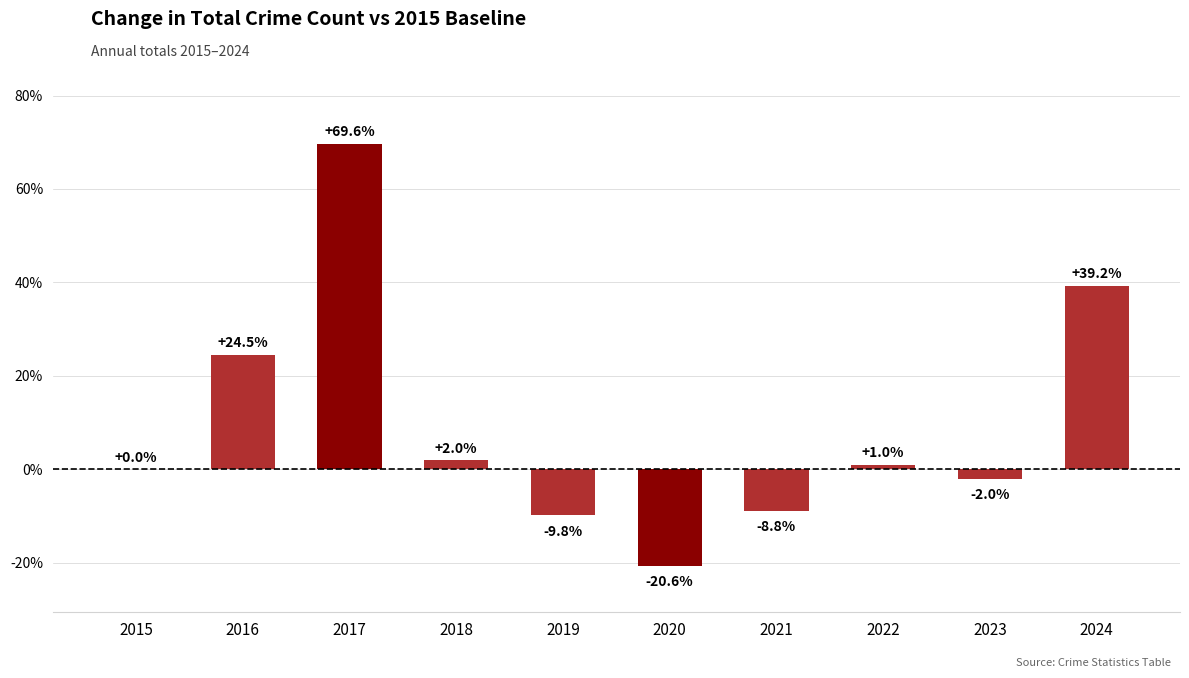

How many categories are shown in the chart?

10